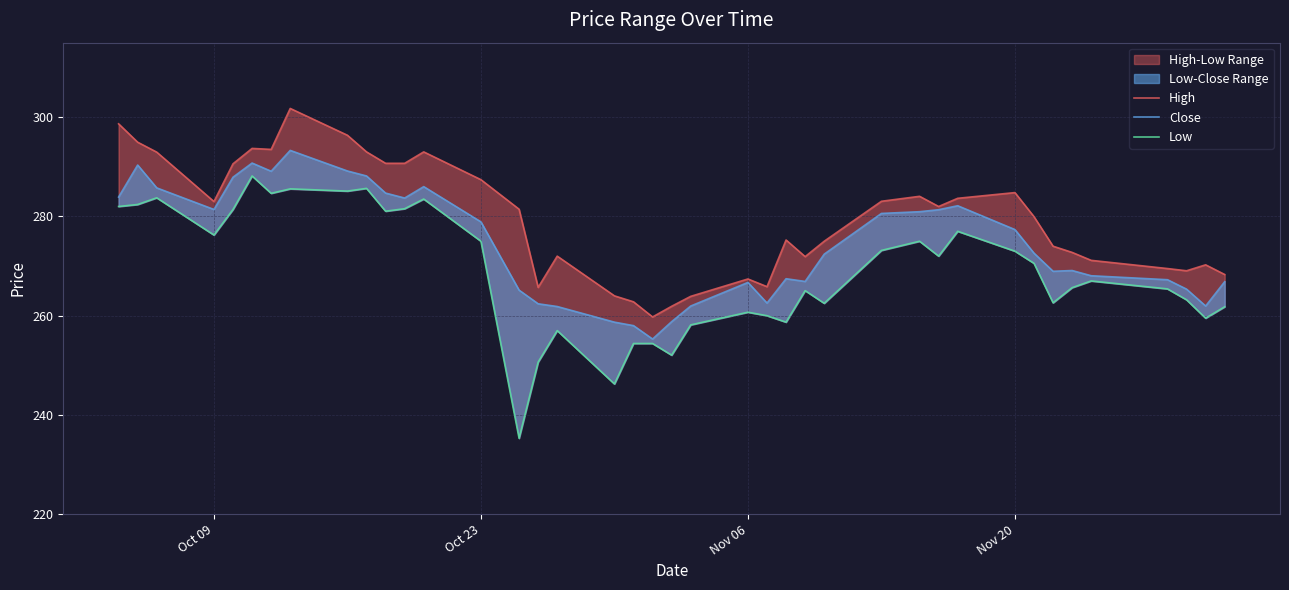

True or false: Low and Close cross at least once.

False